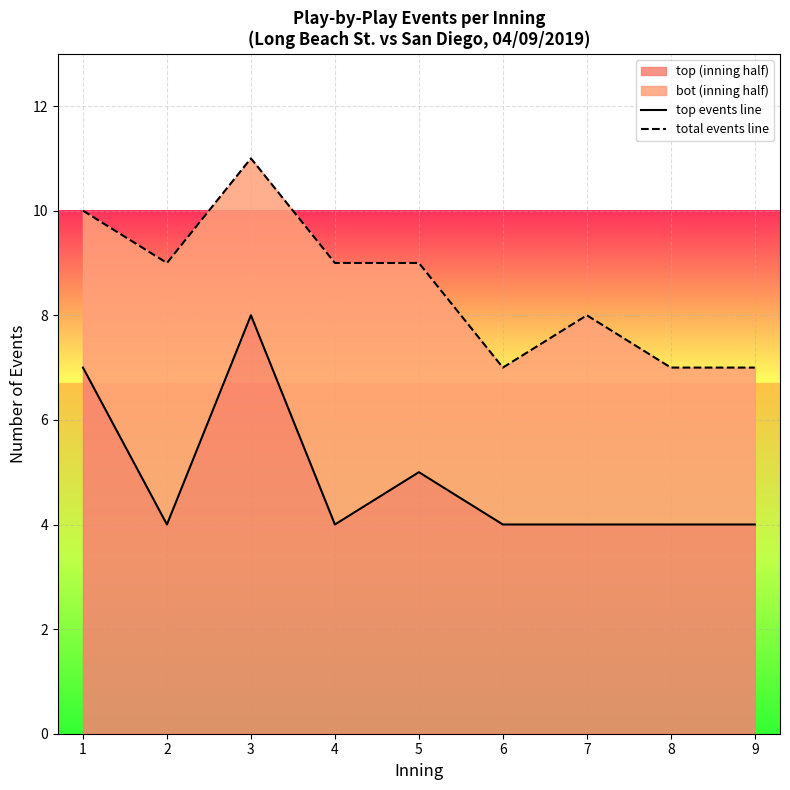

Count the number of data series in this chart.

2